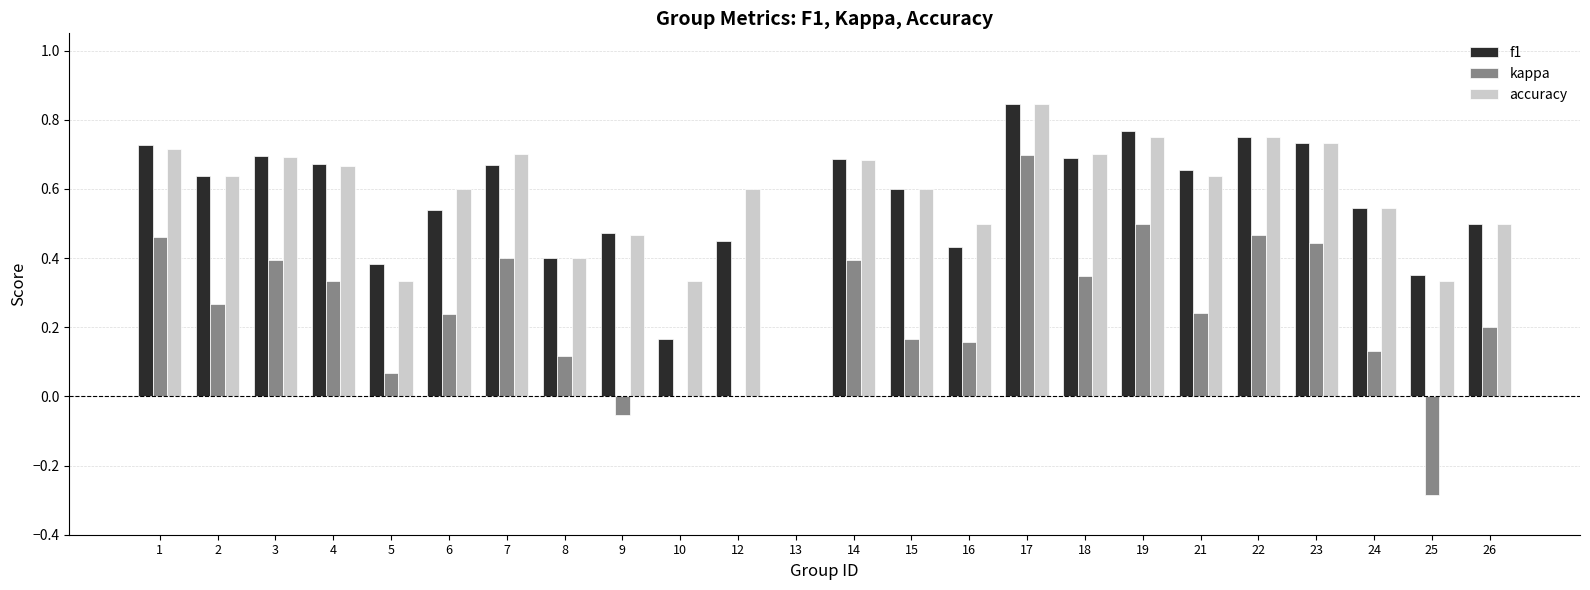

Which series changed the most between 17 and 18?

kappa